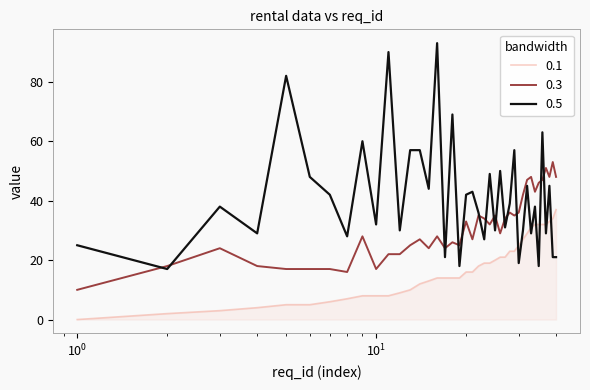

What are all the series names shown in the legend?

0.1, 0.3, 0.5